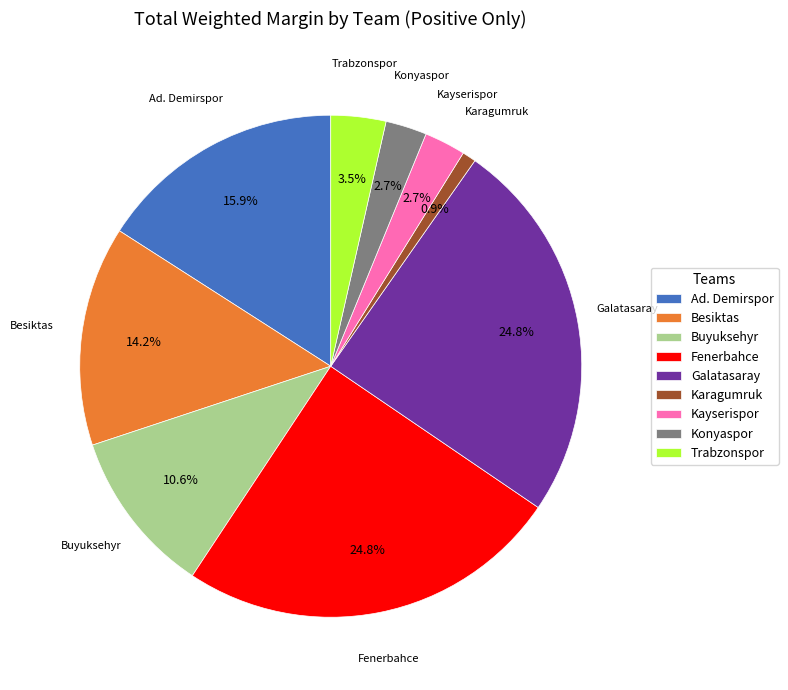

What is the smallest slice in the pie chart?

Karagumruk